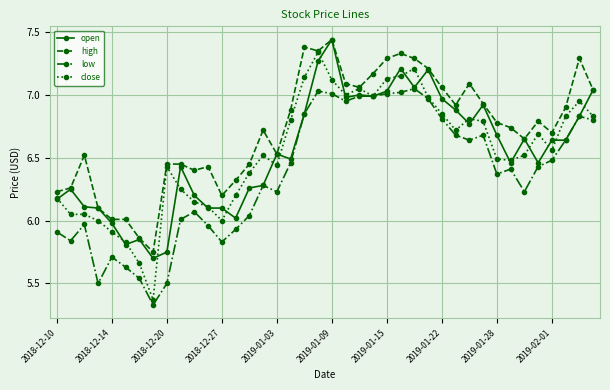

What are all the series names shown in the legend?

open, high, low, close